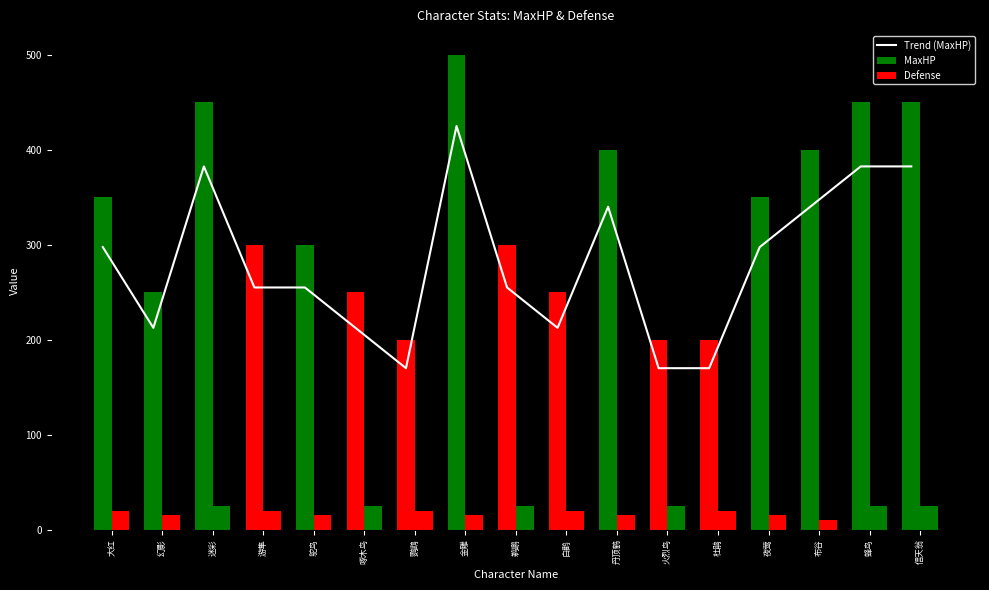

Reading left to right, transcribe all the data shown in this chart.

Trend (MaxHP): 大红=297.5	幻影=212.5	迷彩=382.5	游隼=255.0	鸵鸟=255.0	啄木鸟=212.5	鹦鹉=170.0	金雕=425.0	鹈鹕=255.0	白鹳=212.5	丹顶鹤=340.0	火烈鸟=170.0	杜鹃=170.0	夜莺=297.5	布谷=340.0	蜂鸟=382.5	信天翁=382.5
MaxHP: 大红=350.0	幻影=250.0	迷彩=450.0	游隼=300.0	鸵鸟=300.0	啄木鸟=250.0	鹦鹉=200.0	金雕=500.0	鹈鹕=300.0	白鹳=250.0	丹顶鹤=400.0	火烈鸟=200.0	杜鹃=200.0	夜莺=350.0	布谷=400.0	蜂鸟=450.0	信天翁=450.0
Defense: 大红=20.0	幻影=15.0	迷彩=25.0	游隼=20.0	鸵鸟=15.0	啄木鸟=25.0	鹦鹉=20.0	金雕=15.0	鹈鹕=25.0	白鹳=20.0	丹顶鹤=15.0	火烈鸟=25.0	杜鹃=20.0	夜莺=15.0	布谷=10.0	蜂鸟=25.0	信天翁=25.0